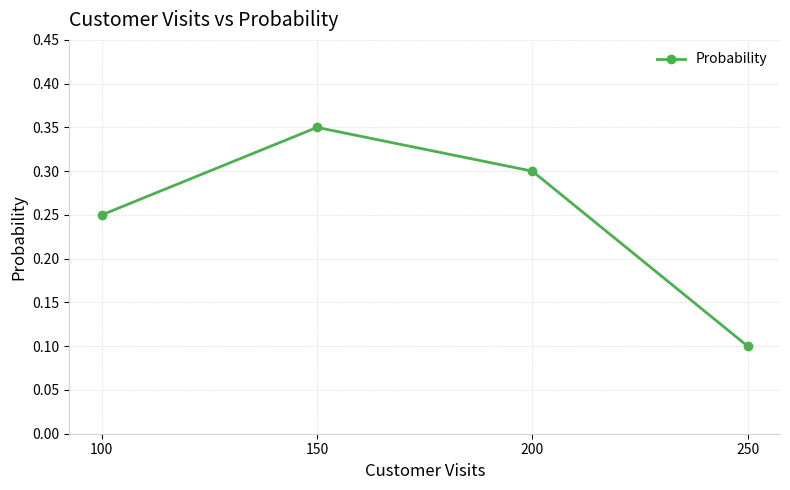

Is this an area chart (filled region under the line)?

No